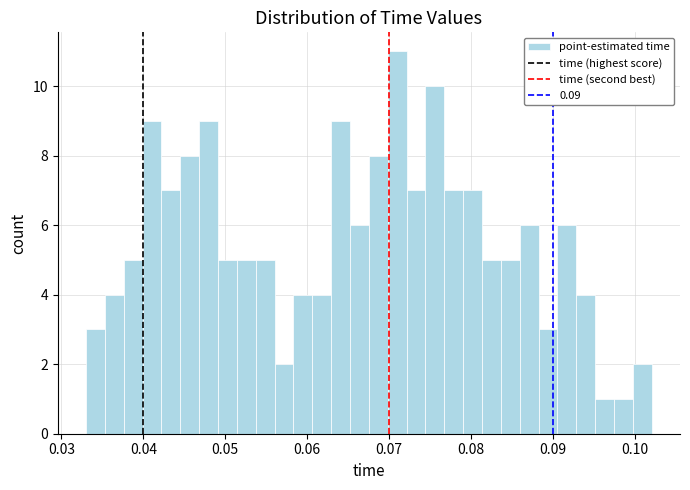

Read against the x-axis, roughly where is the centre of the tallest bar?

0.071